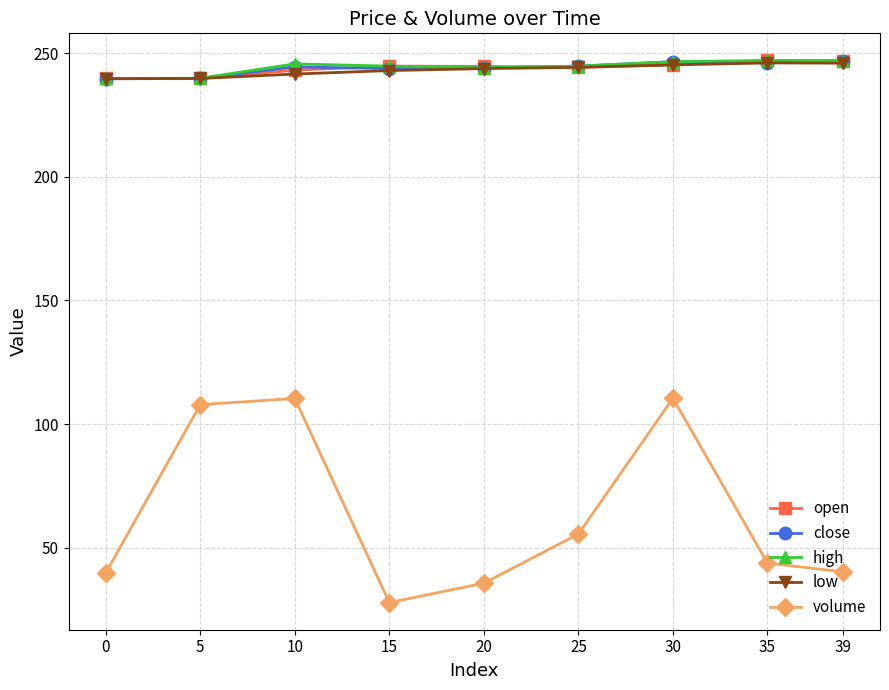

True or false: volume and high intersect in this chart.

False